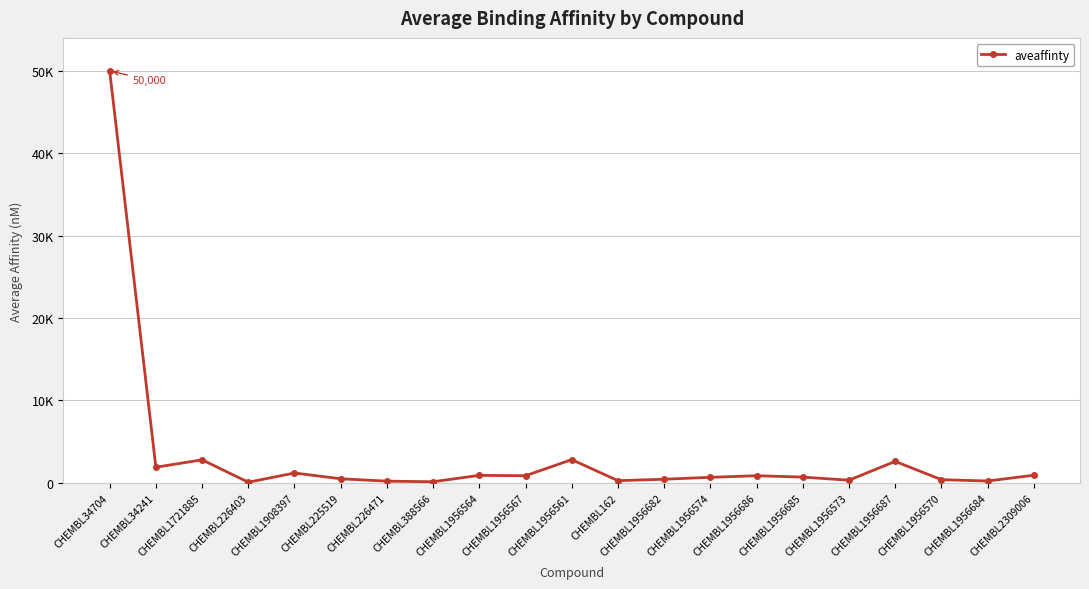

Reading right to left, transcribe all the data shown in this chart.

CHEMBL2309006=930	CHEMBL1956684=227	CHEMBL1956570=392	CHEMBL1956687=2608	CHEMBL1956573=327	CHEMBL1956685=702	CHEMBL1956686=871	CHEMBL1956574=676	CHEMBL1956682=445	CHEMBL162=270	CHEMBL1956561=2823	CHEMBL1956567=871	CHEMBL1956564=914	CHEMBL388566=140	CHEMBL226471=210	CHEMBL225519=500	CHEMBL1908397=1200	CHEMBL226403=81	CHEMBL1721885=2800	CHEMBL34241=1900	CHEMBL34704=50000